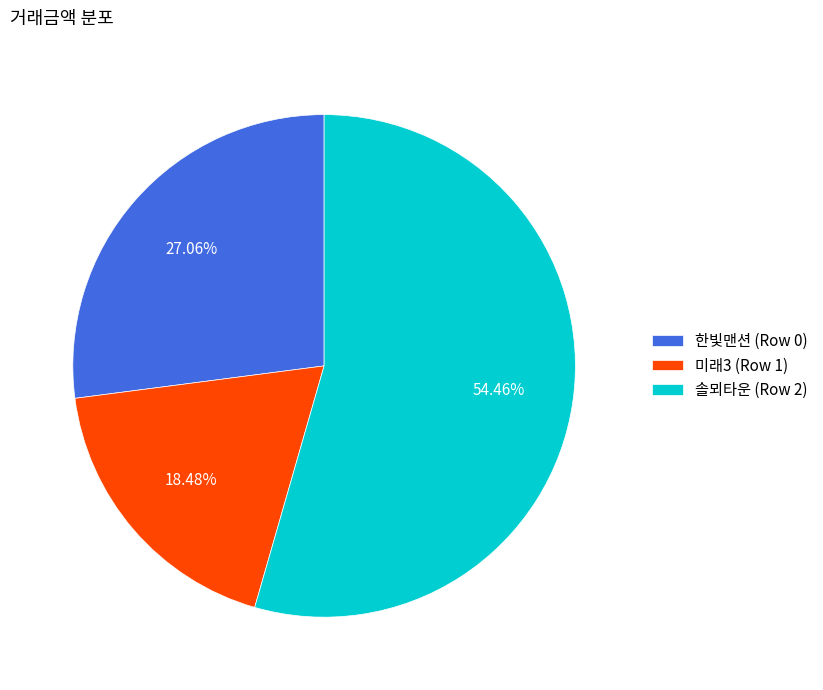

Between 한빛맨션 (Row 0) and 솔뫼타운 (Row 2), which is larger?

솔뫼타운 (Row 2)